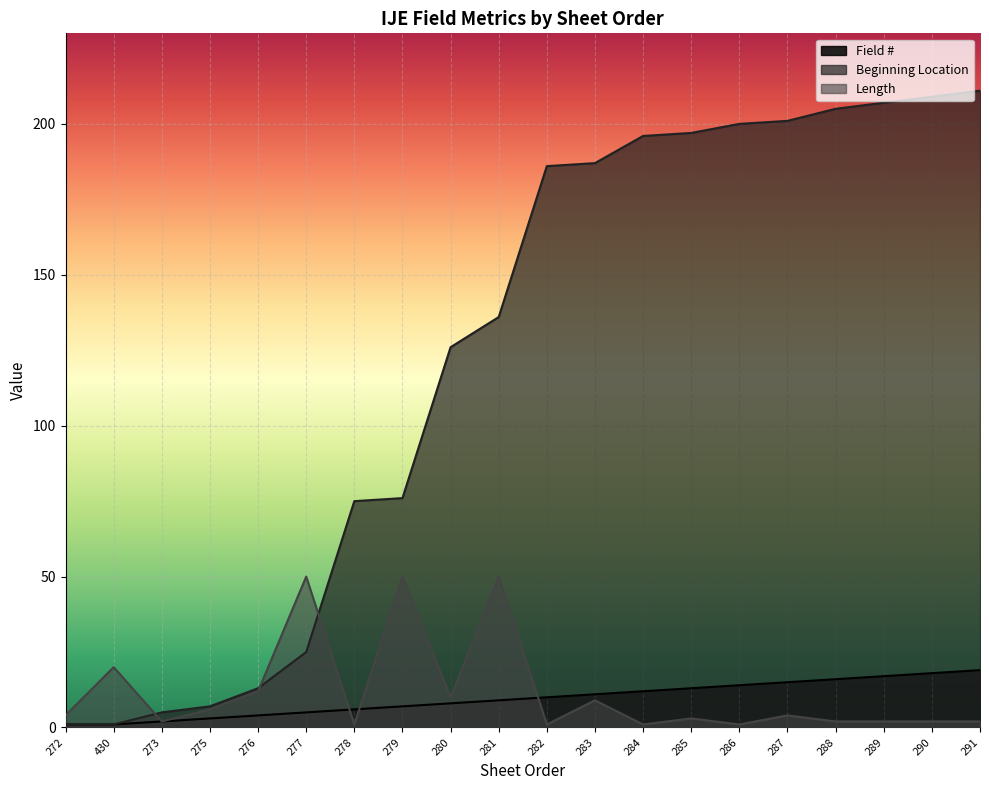

What is the label of the 17th point from the left?

288